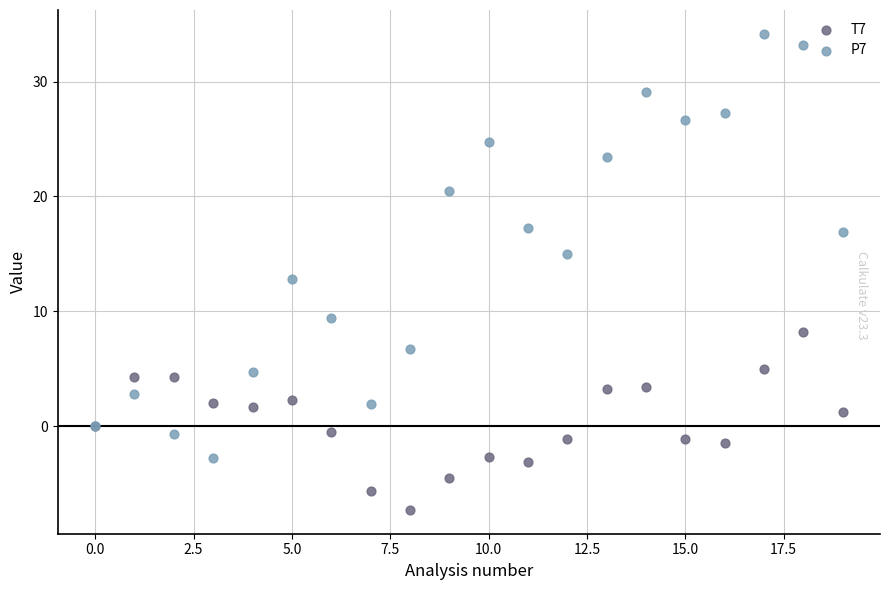

Which series reaches the minimum Y coordinate?

T7